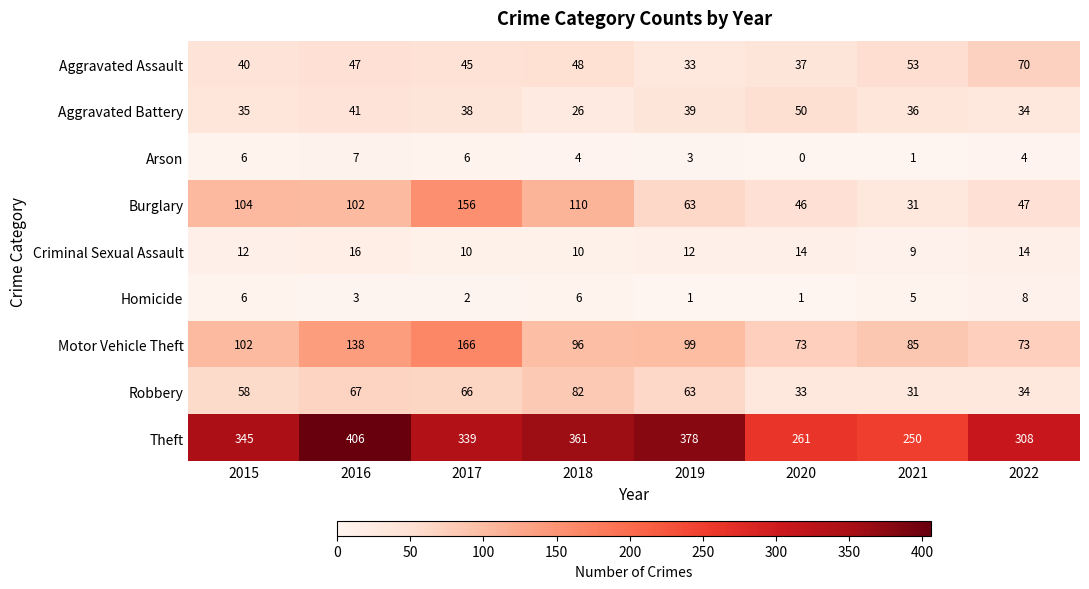

What is the spread (max minus min) of values at 2016?

403